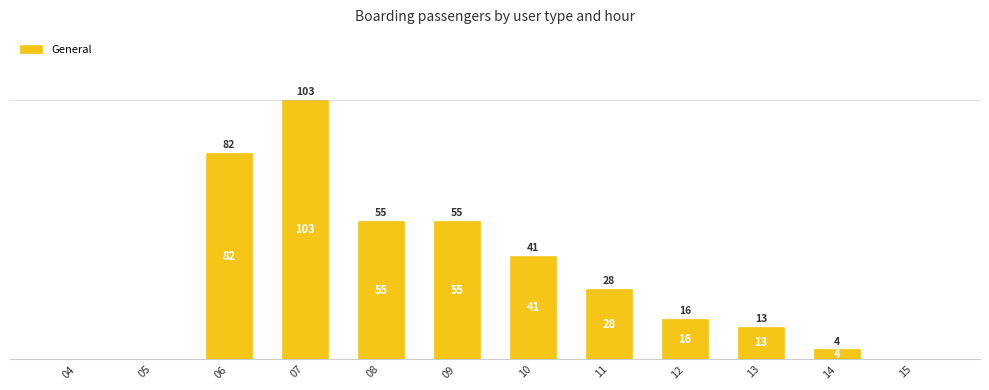

Are the bars horizontal?

No